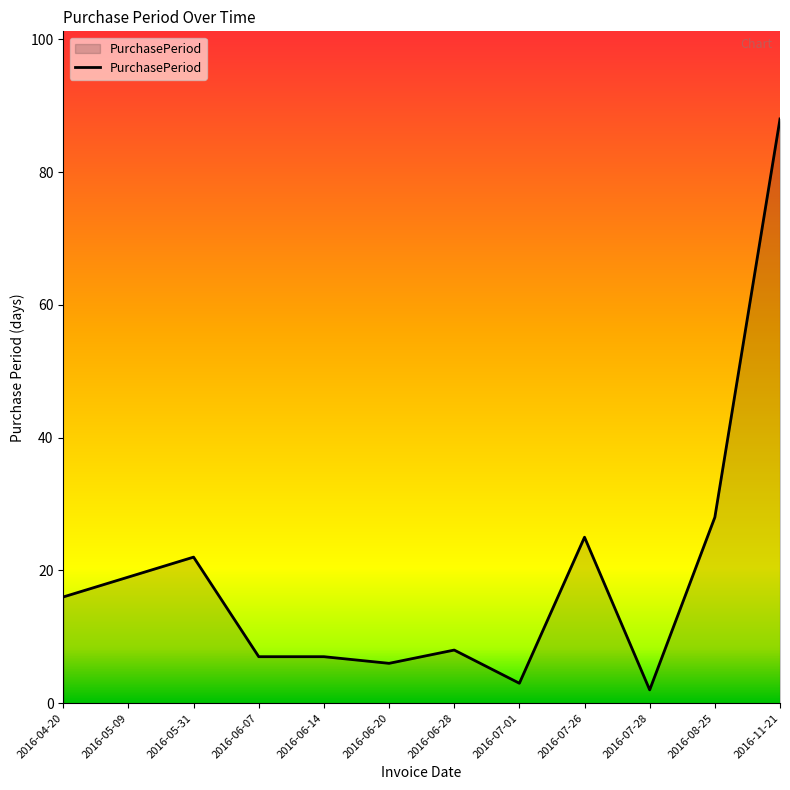

Is it true that the value at 2016-06-20 is 6?

True